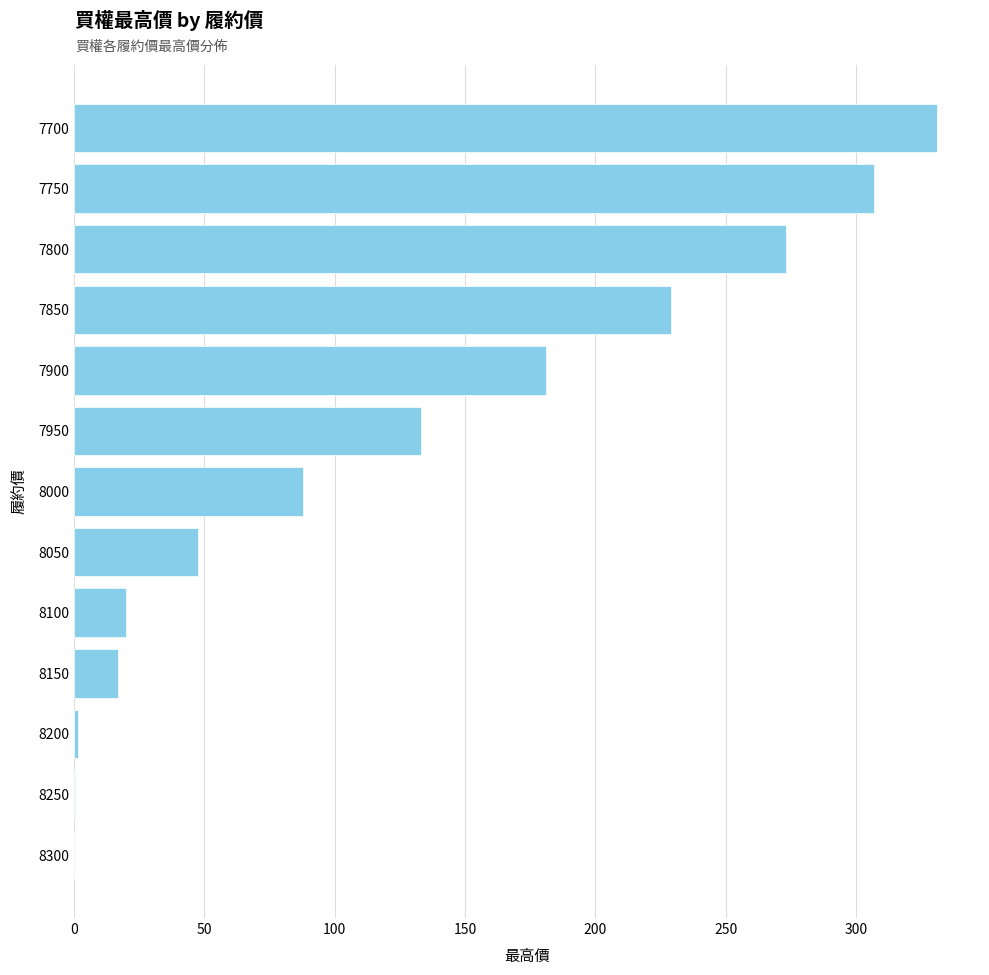

What is the approximate value at 7950?

133.0